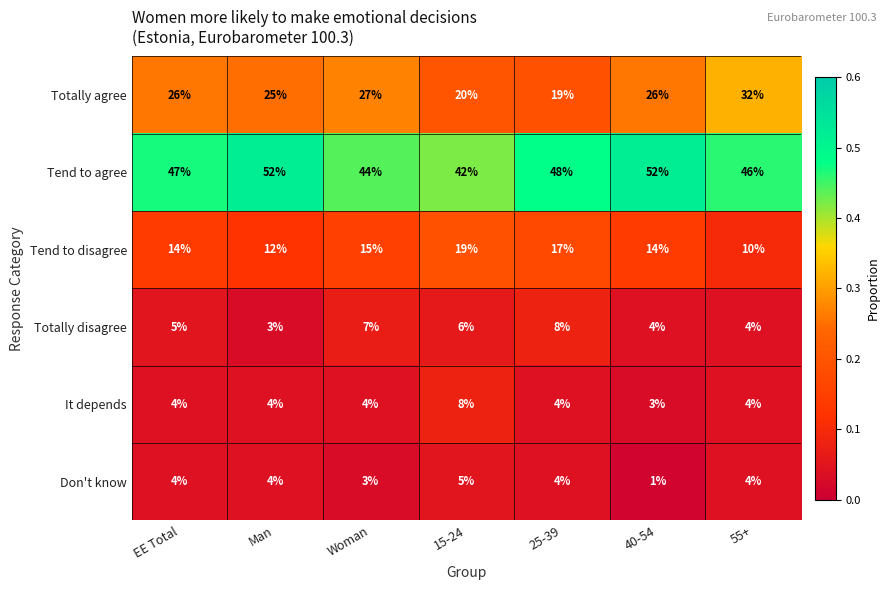

Rank the series at 40-54 from highest to lowest value.

Tend to agree, Totally agree, Tend to disagree, Totally disagree, It depends, Don't know